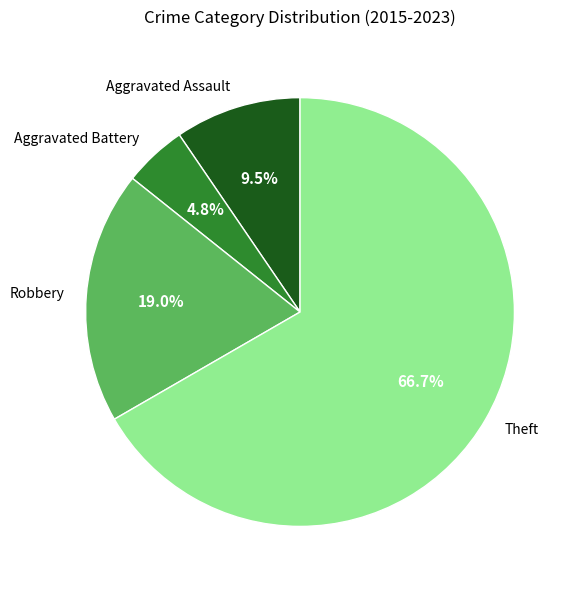

Which category has the smallest portion of the pie?

Aggravated Battery